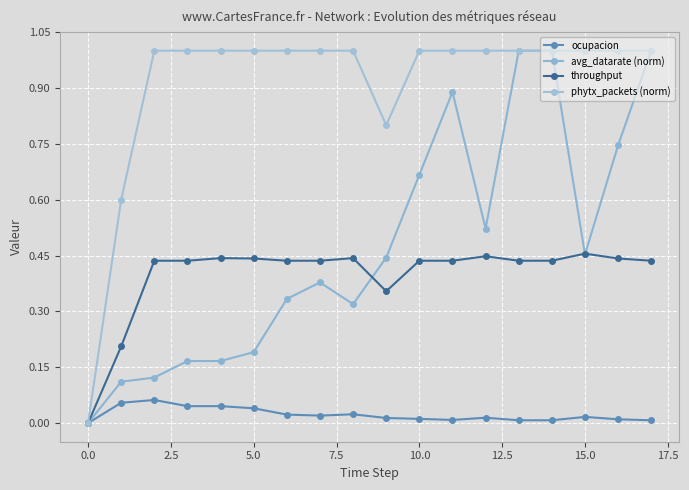

How many distinct data groups are displayed?

4